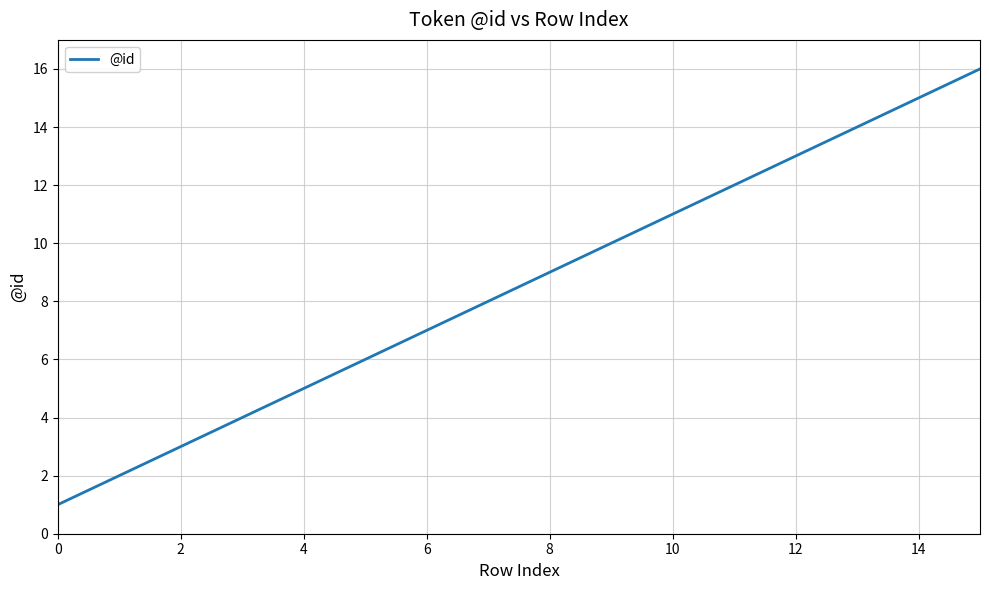

What is the difference between the maximum and minimum values?

15